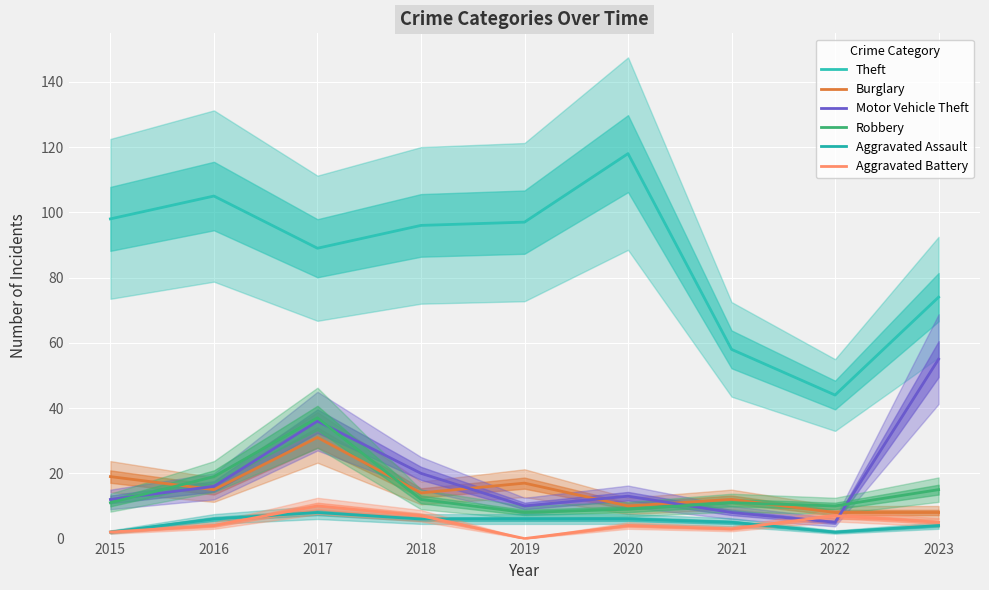

What is the minimum value for Burglary?

8